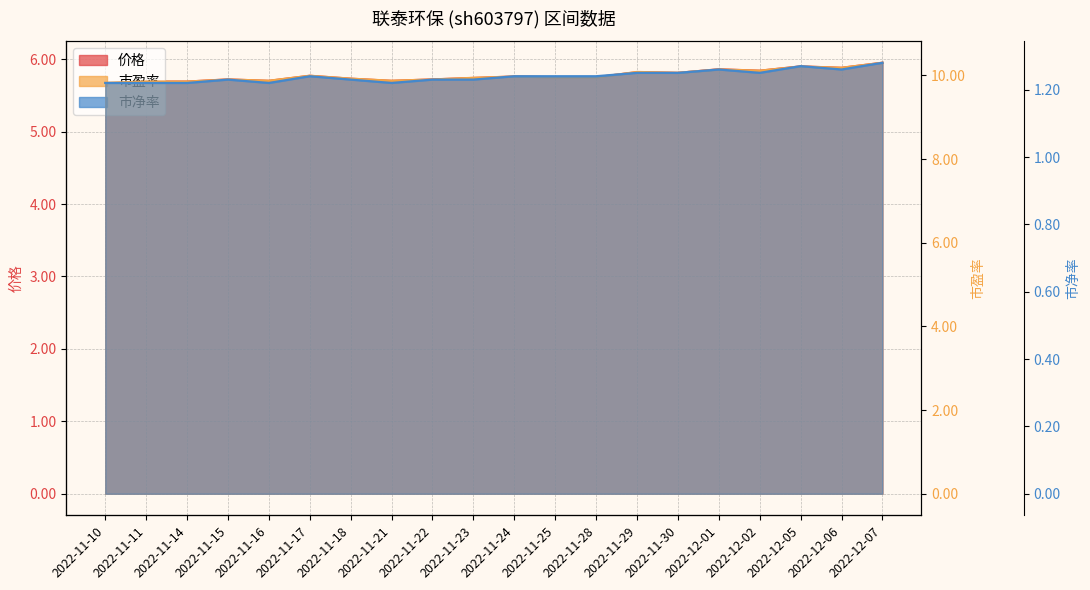

List the series in order of their peak value, lowest first.

市净率, 价格, 市盈率